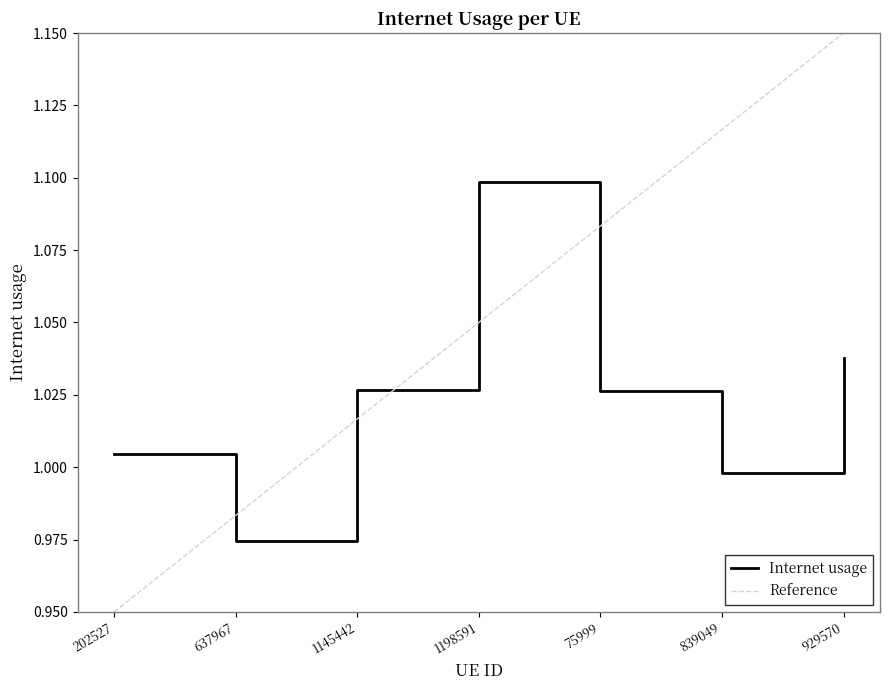

At 839049, list the series in order from largest to smallest.

Reference, Internet usage